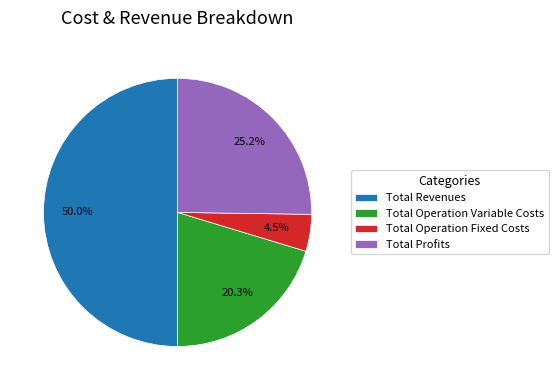

Does Total Profits account for over 50% of the chart?

No